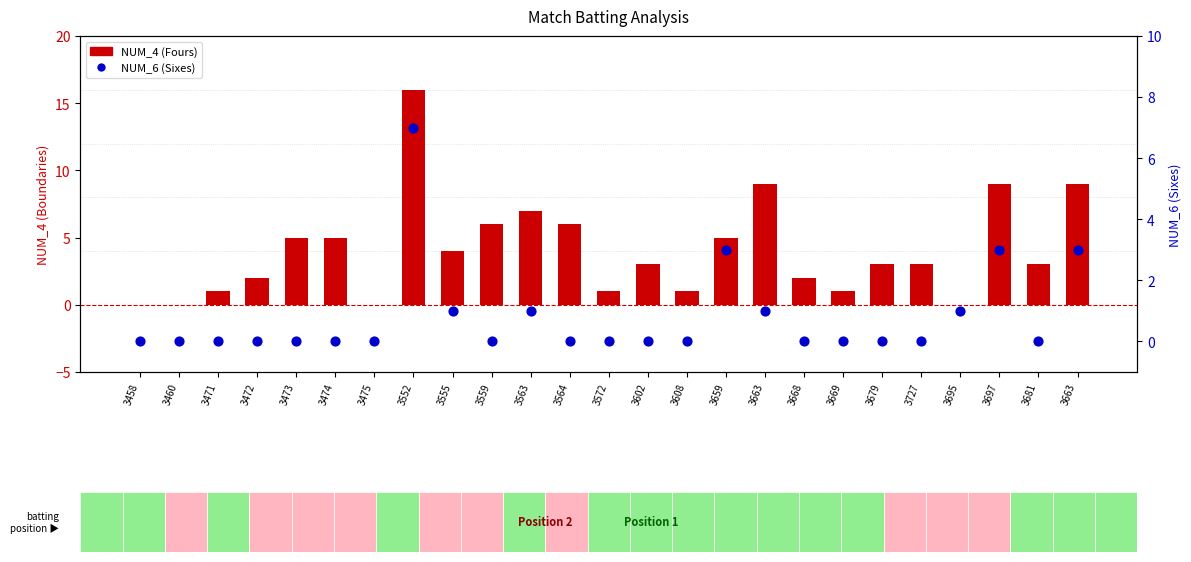

Which series reaches the minimum Y coordinate?

NUM_4